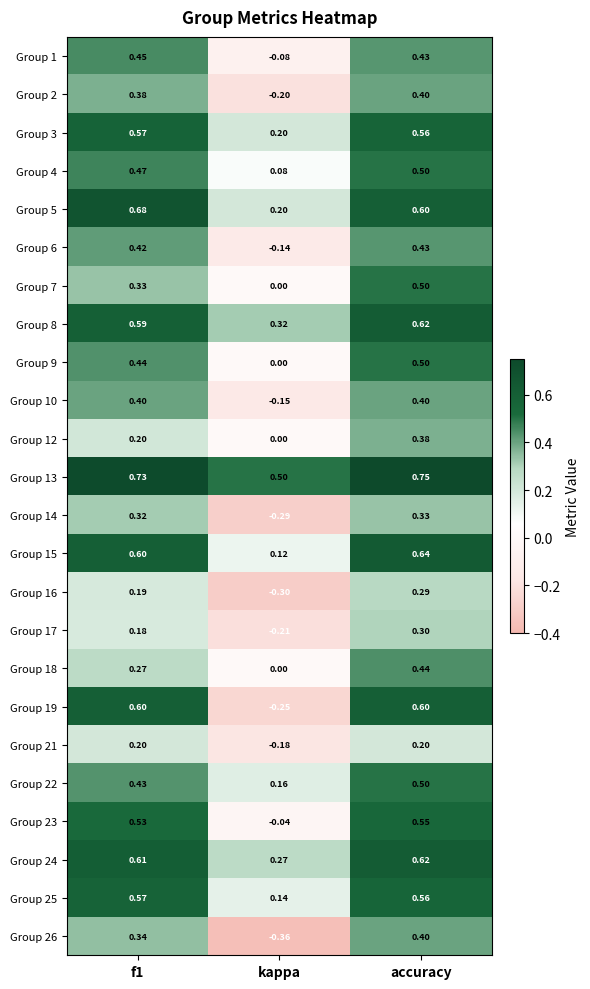

At which category is the sum across all series the highest?

accuracy